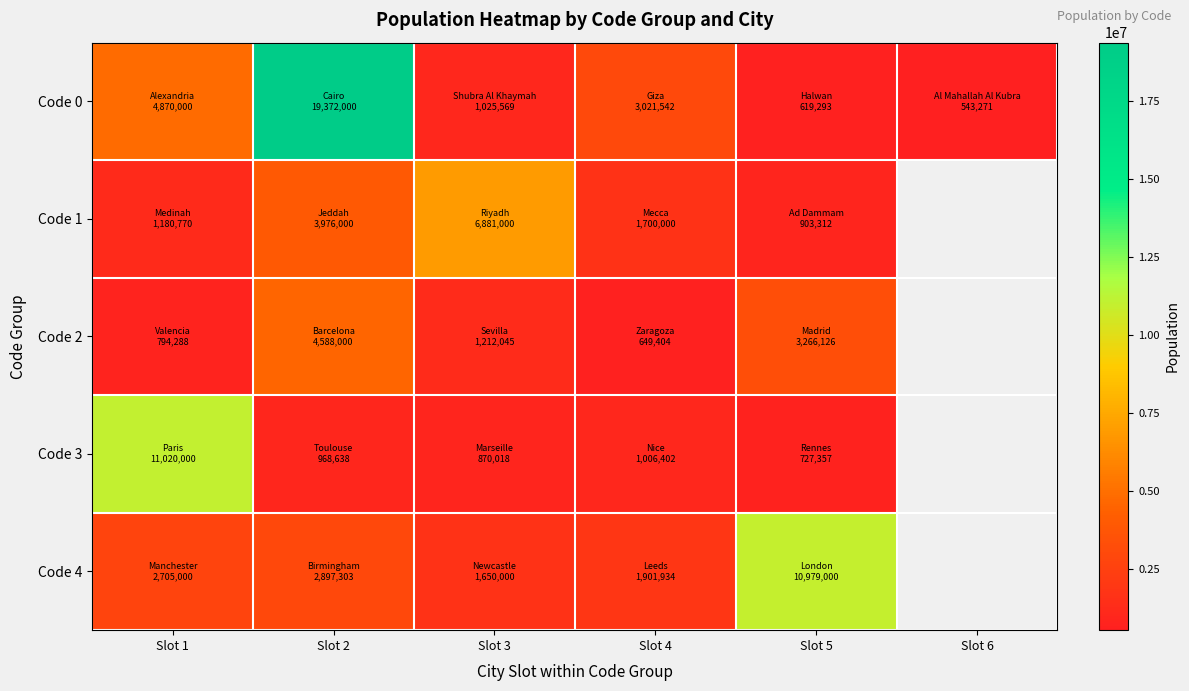

How many distinct data groups are displayed?

5